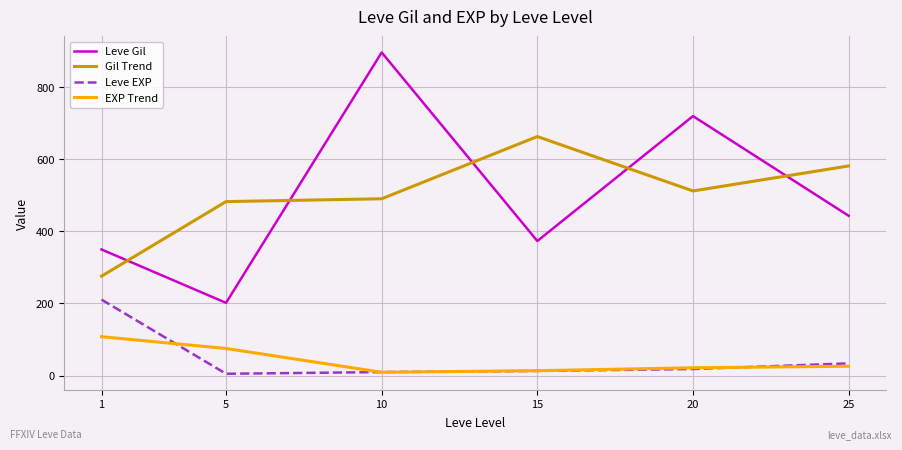

What is the minimum value for Leve EXP?

4.8